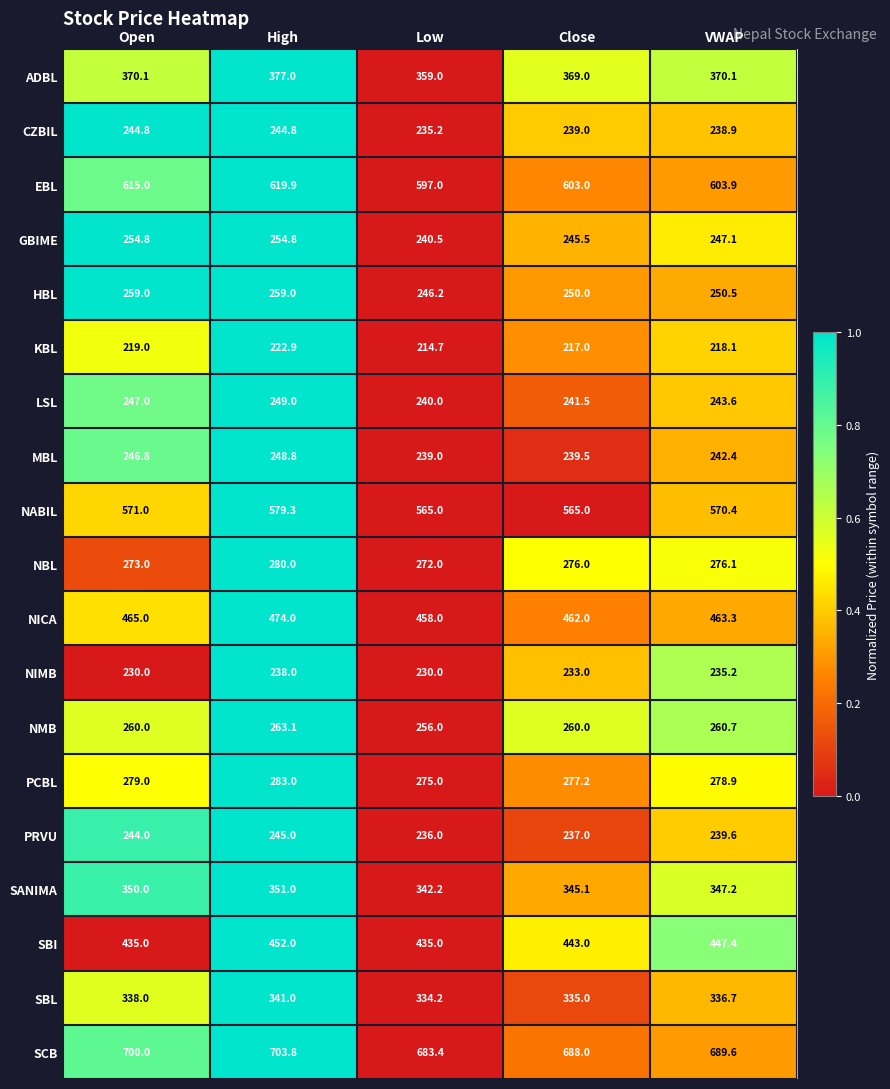

How many KBL values are between 217 and 219?

3